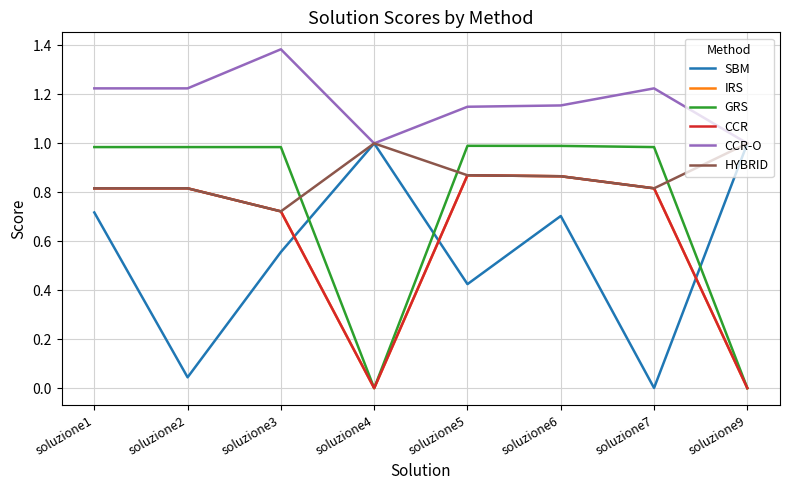

True or false: CCR and SBM intersect in this chart.

True